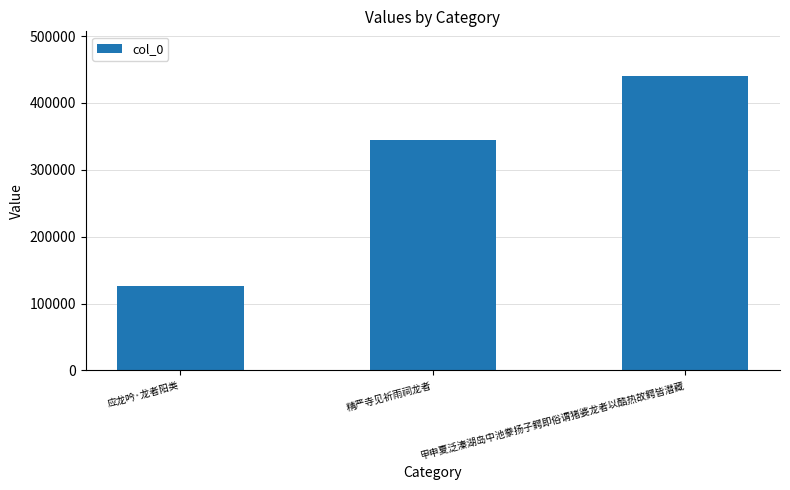

At which label is the value closest to 283794?

精严寺见祈雨祠龙者